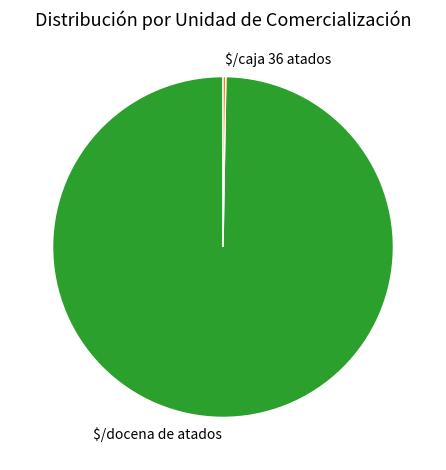

Is it true that $/docena de atados is 100% of the pie?

True